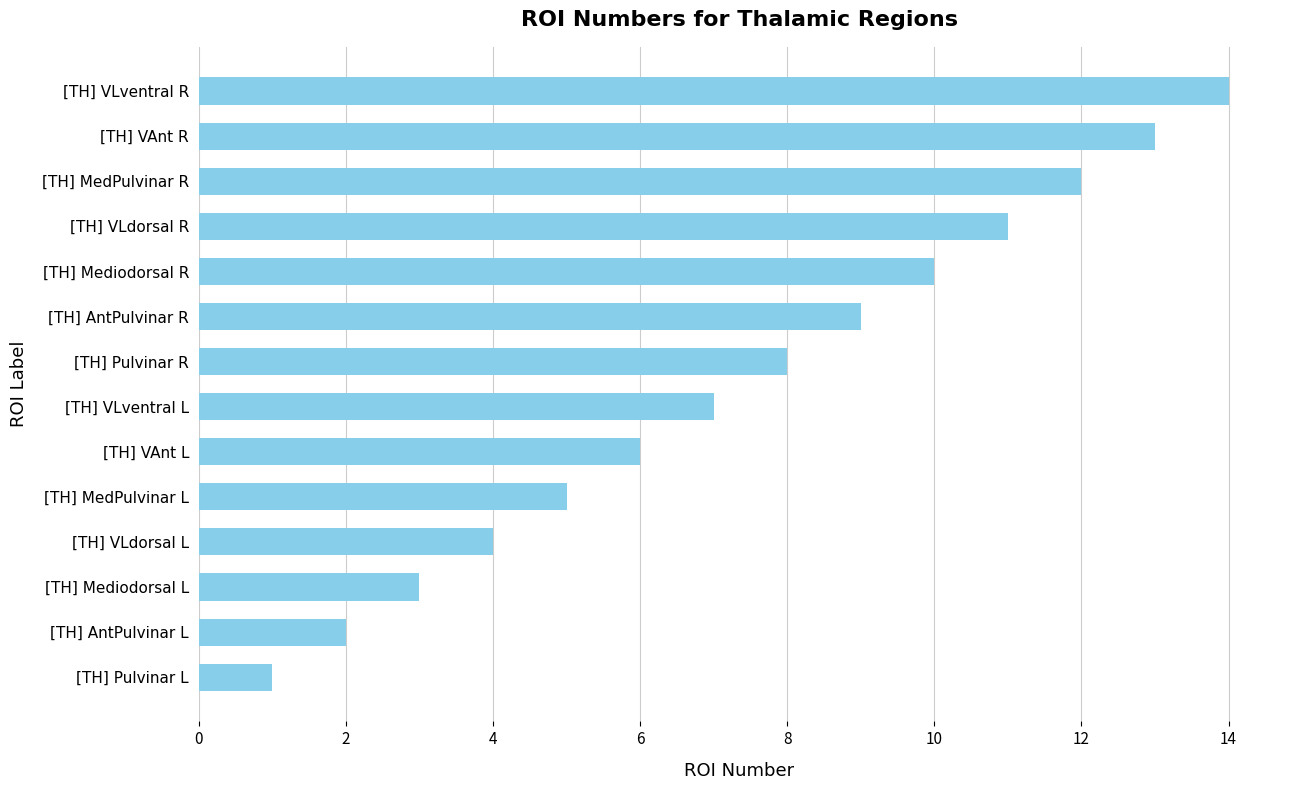

What is the difference between the second highest and minimum values?

12